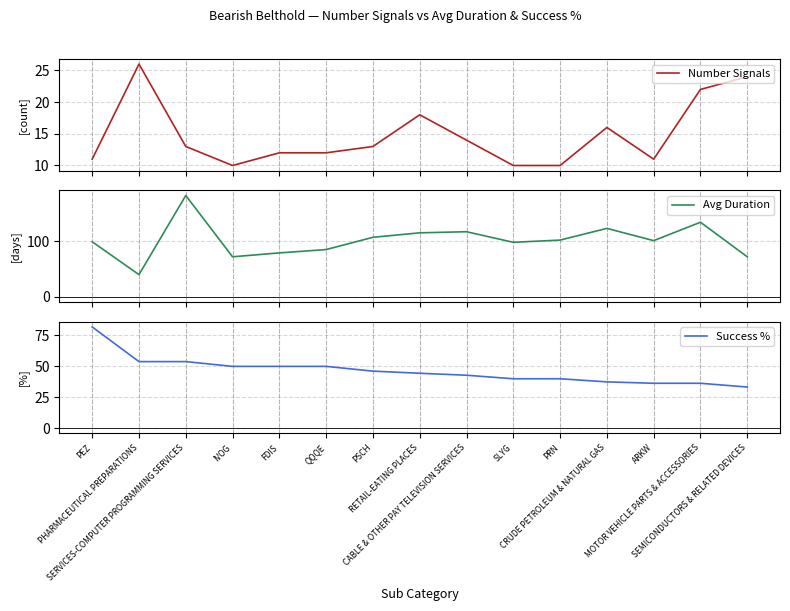

At which label does Number Signals reach its minimum?

IVOG